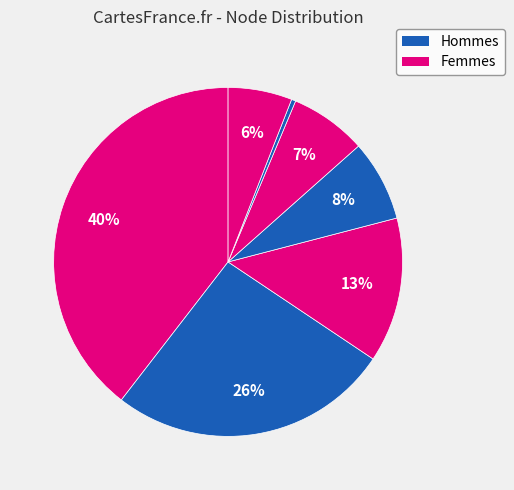

How many slices are in this pie chart?

7